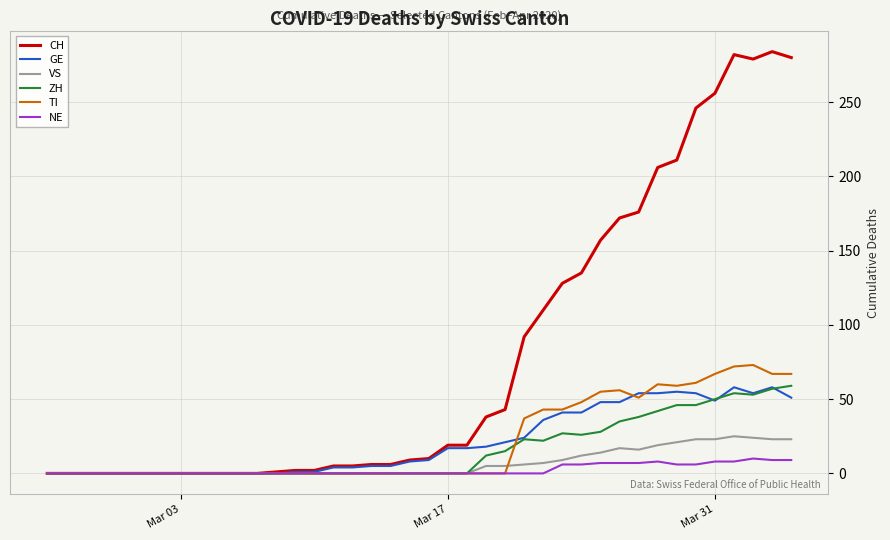

Which series has the largest range (max minus min)?

CH